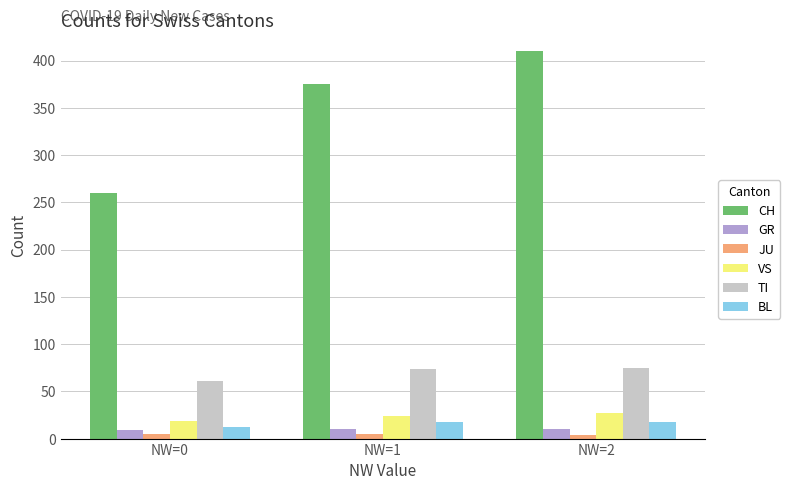

What is the highest value of the BL series?

18.0